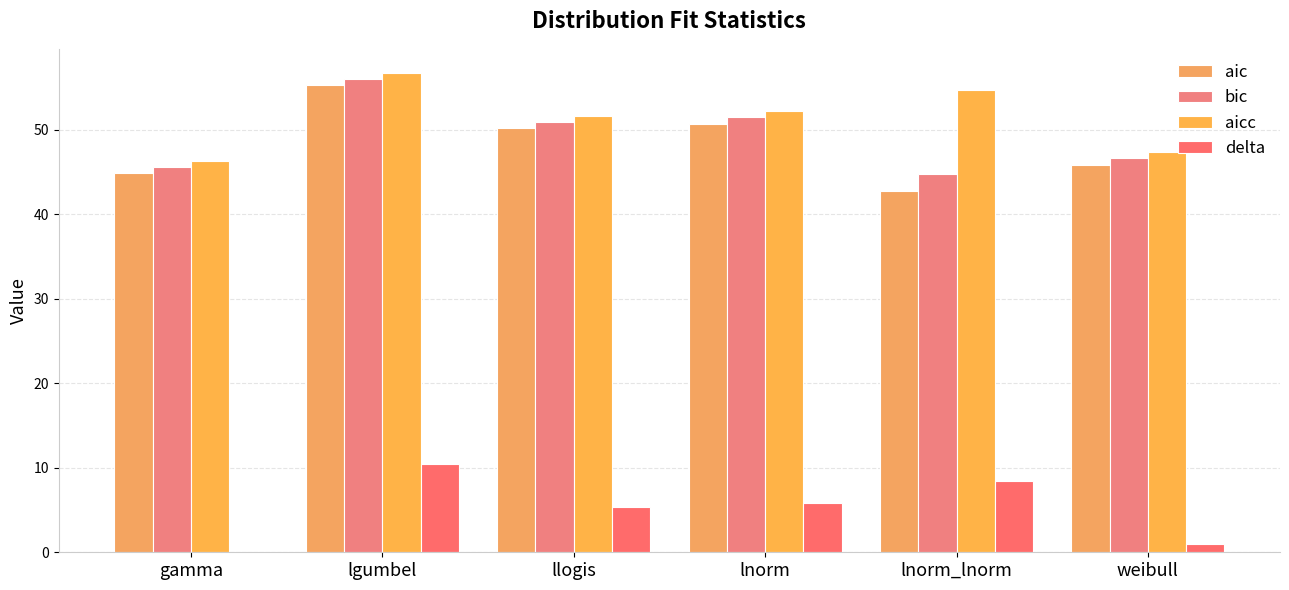

How many distinct data groups are displayed?

4